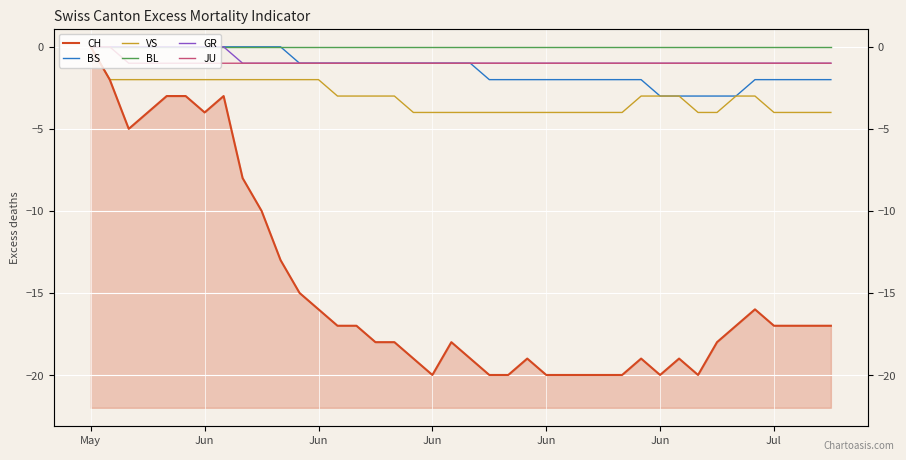

True or false: JU and VS intersect in this chart.

False